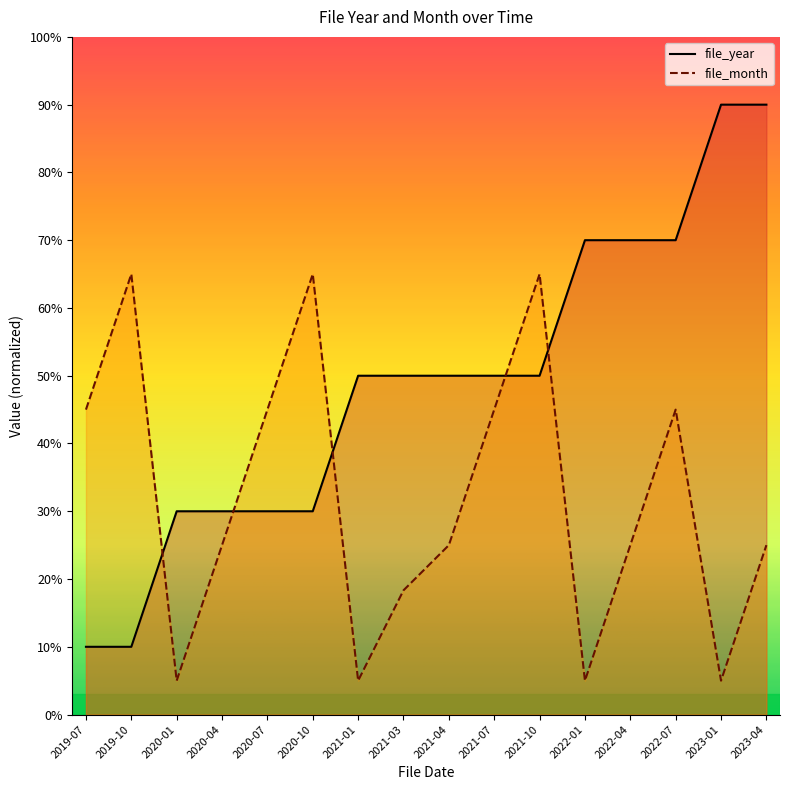

What is the average value of the file_year series?

48.8